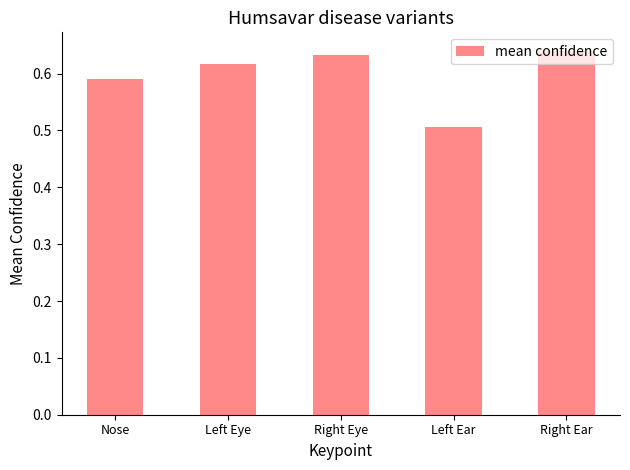

Where is the data nearest to the value 0?

Left Ear